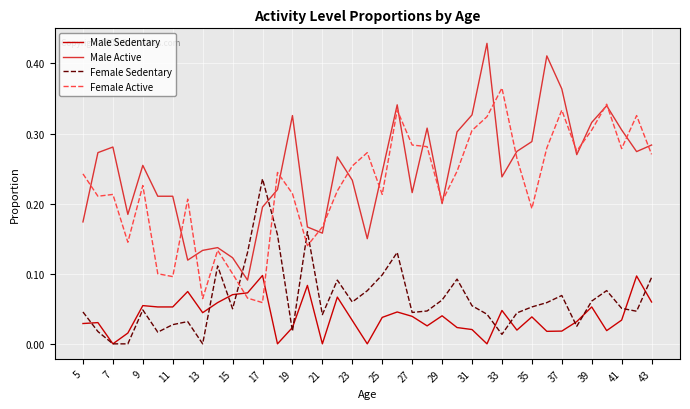

Which series has the largest range (max minus min)?

Male Active